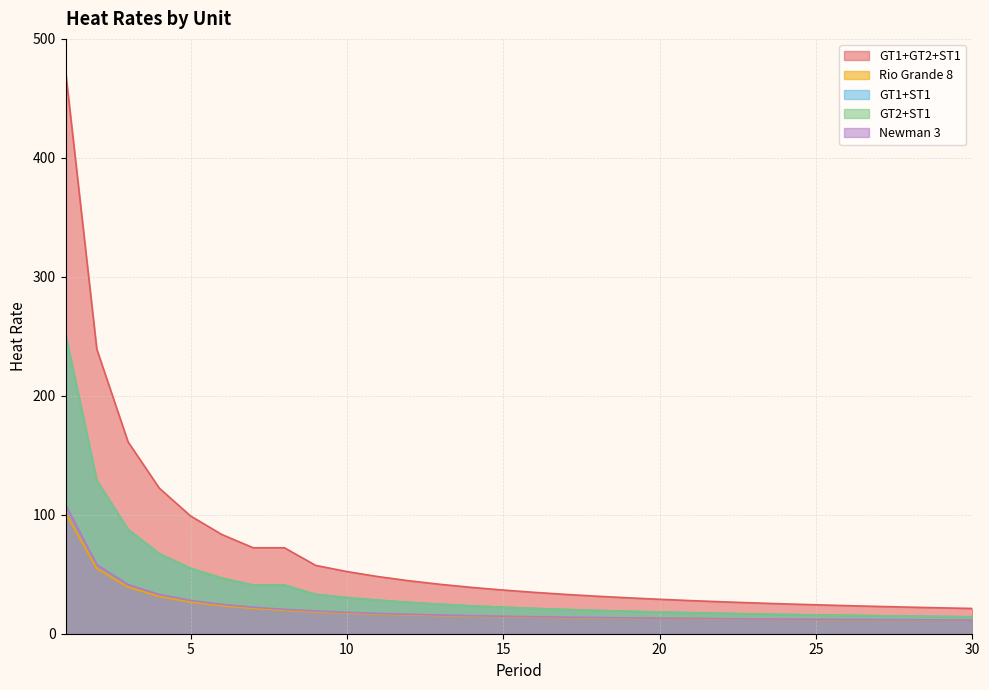

Where is Rio Grande 8 nearest to the value 56?

2